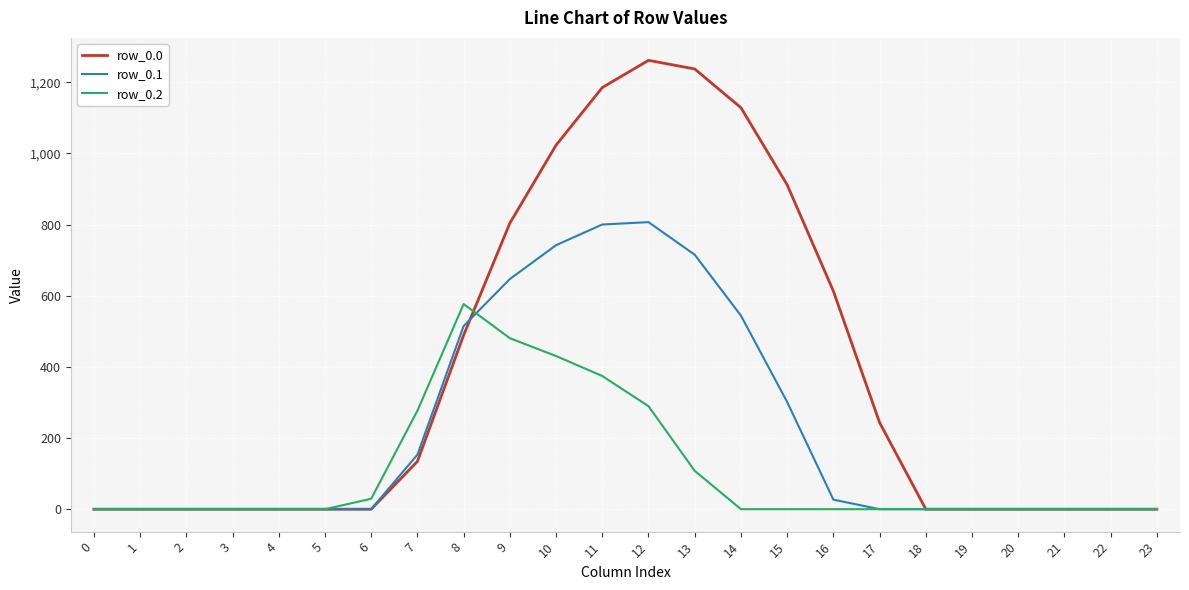

Which category has the highest value in the row_0.0 series?

12